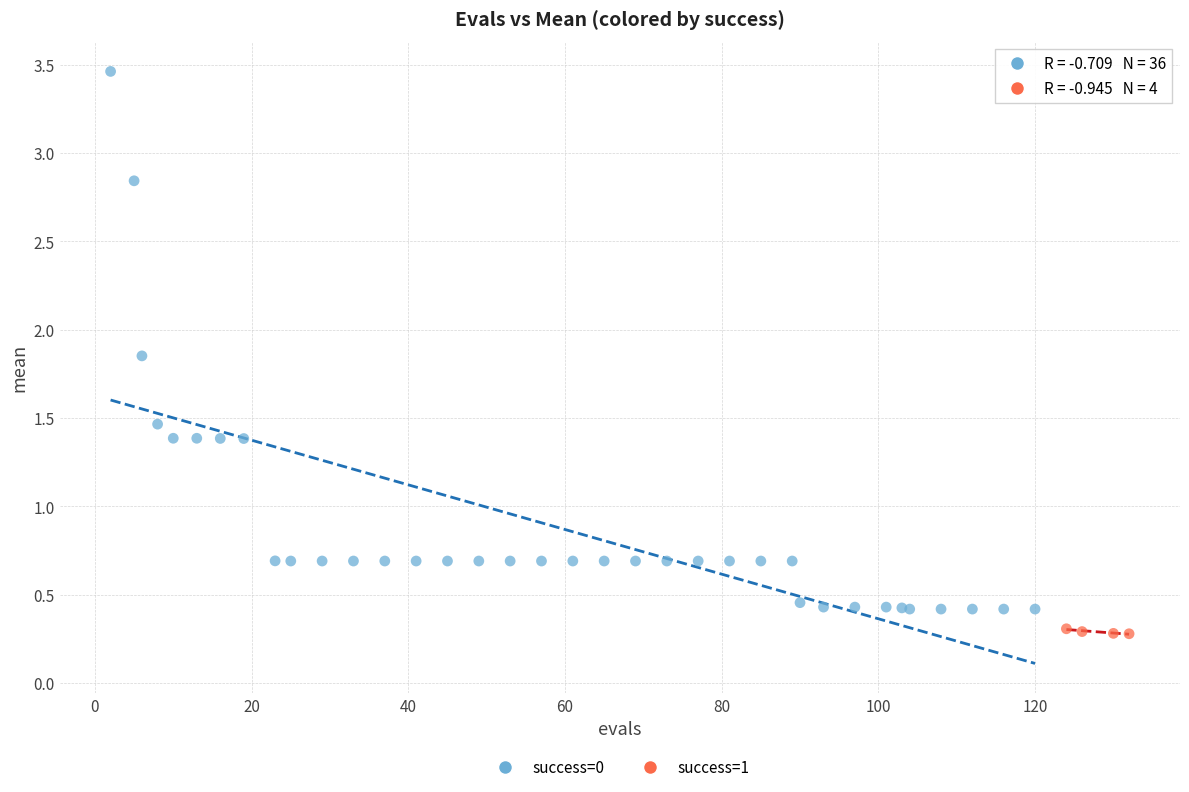

Which series reaches the maximum Y coordinate?

success=0